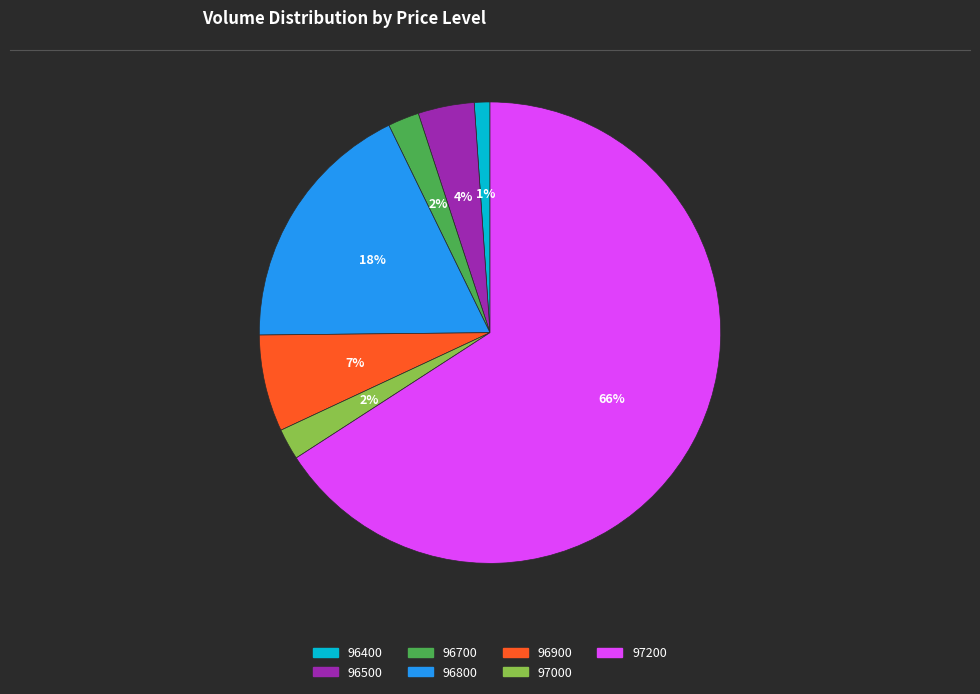

To the nearest percent, what is the difference between the largest and smallest slice percentages?

65%